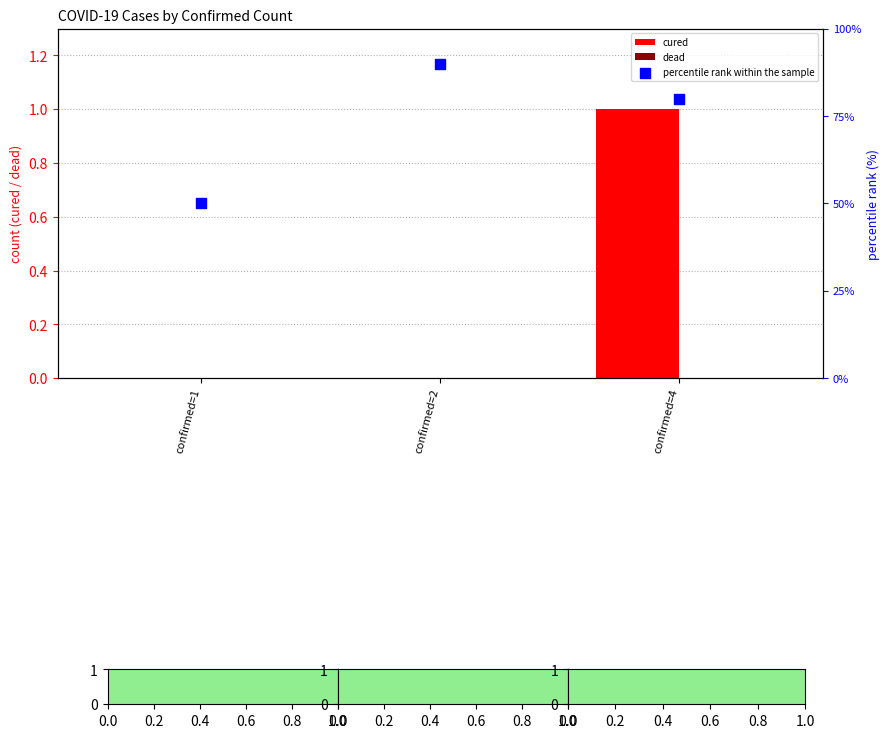

What are all the series names shown in the legend?

cured, dead, percentile rank within the sample